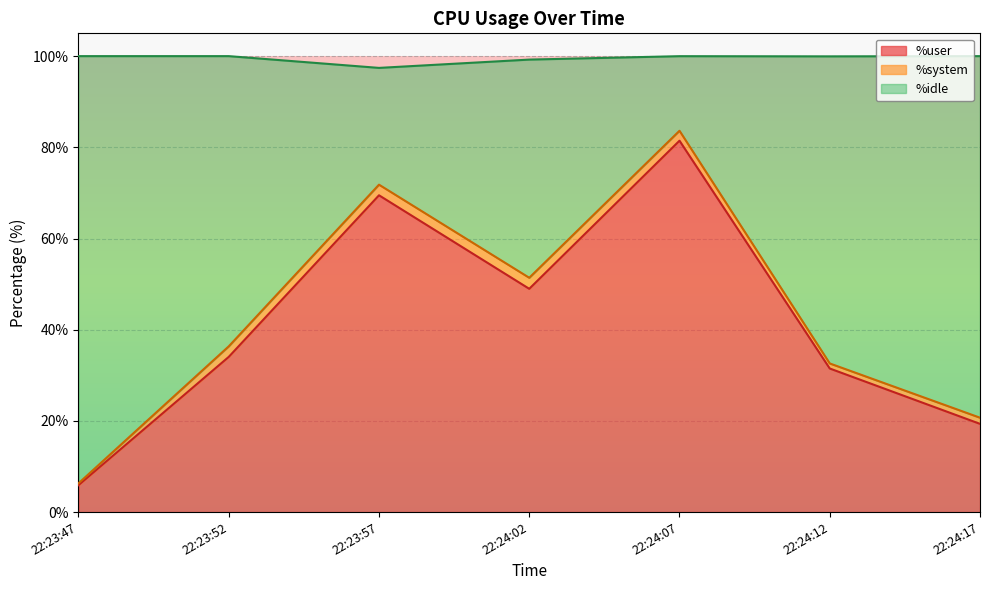

What is the total value across all series at 22:24:07?

100.0